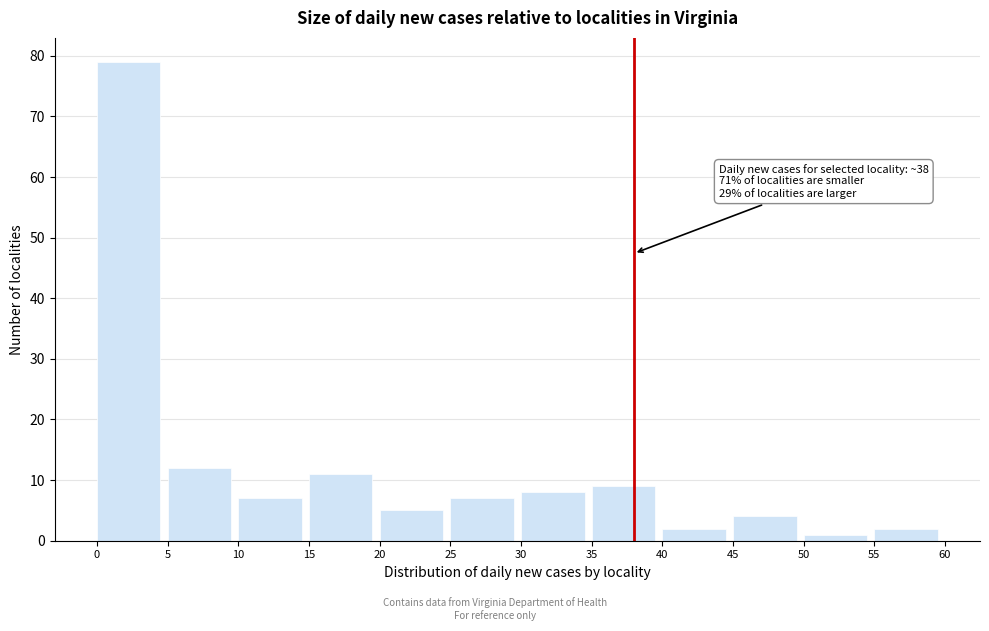

Which range on the x-axis has the tallest bar?

0 to 5